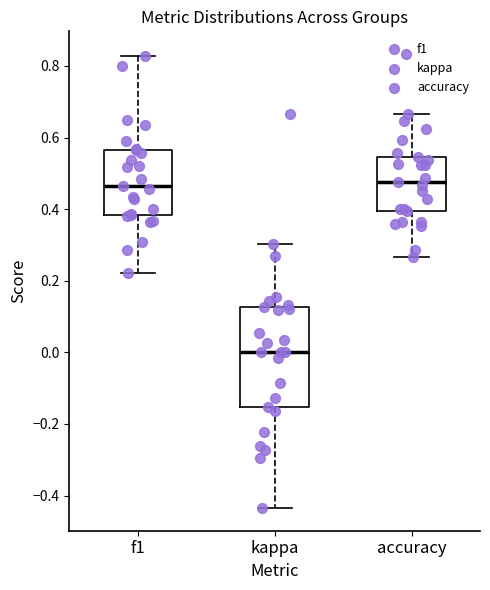

Reading left to right, read every box against the y-axis: the position of its median line, the range the box covers, and the ends of its whiskers. The values are not printed on the chart, so give them approximately, as read against the axis.

f1: median 0.46, box 0.38 to 0.56, whiskers 0.22 to 0.82
kappa: median 0.00, box -0.16 to 0.12, whiskers -0.44 to 0.30
accuracy: median 0.48, box 0.40 to 0.54, whiskers 0.26 to 0.66